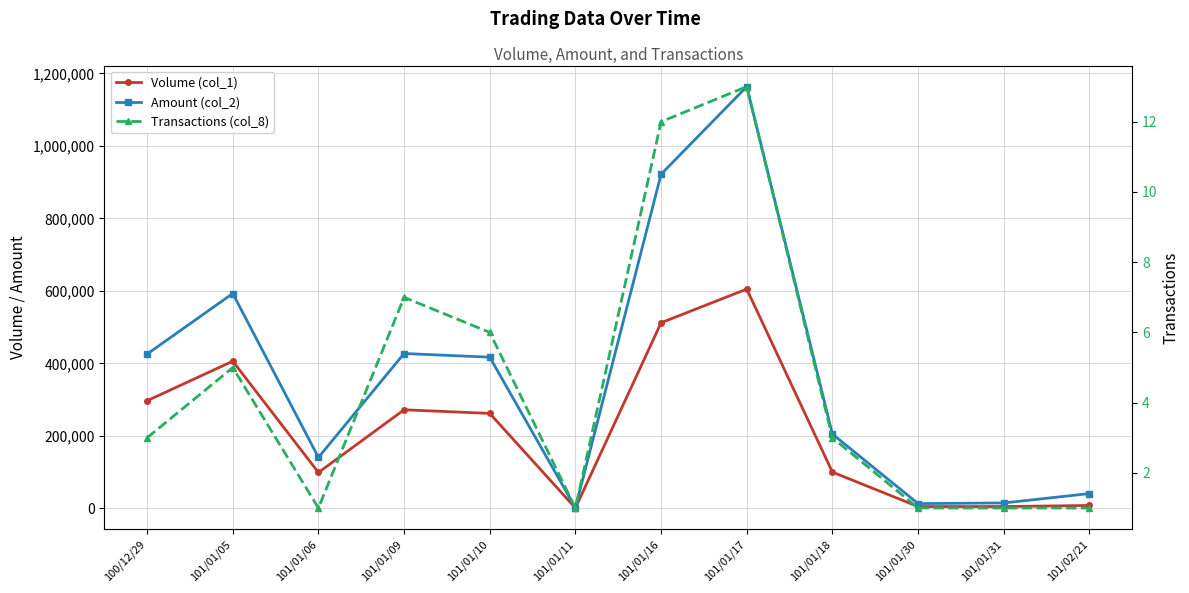

Does the chart display data point markers on the line(s)?

Yes